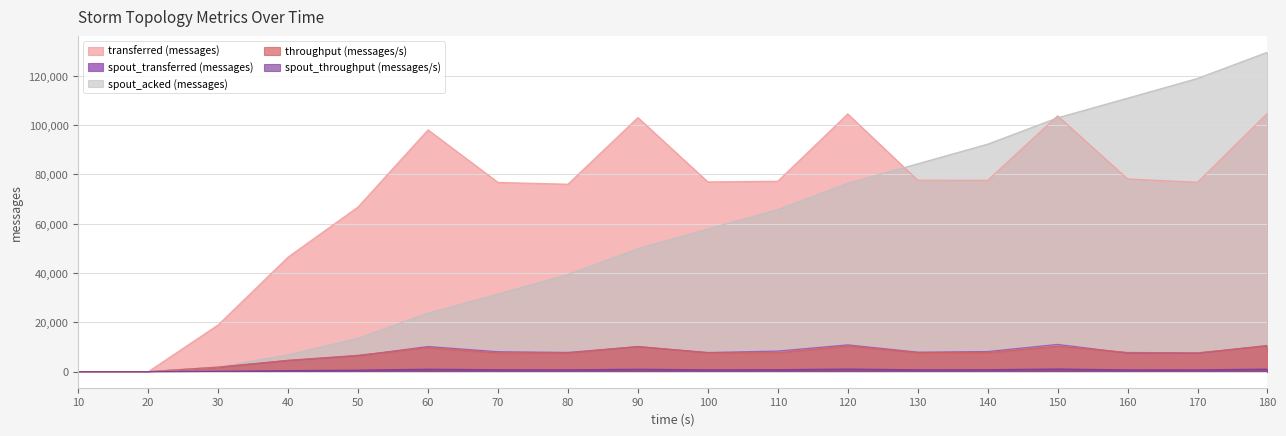

How many data points in throughput (messages/s) are above 7715?

8